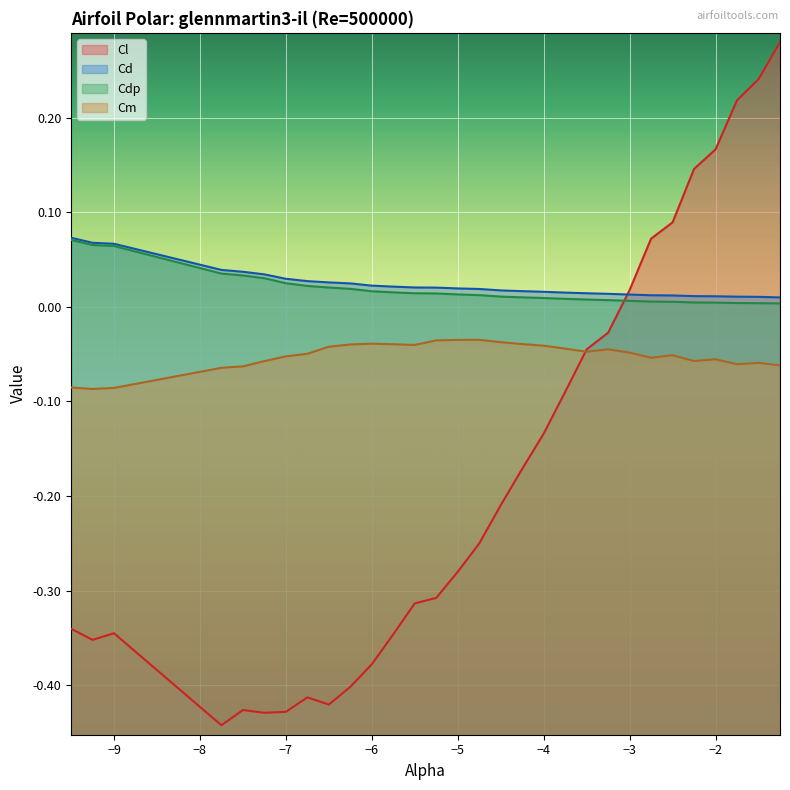

True or false: Cl has a value of -0.4 at -5.5.

False